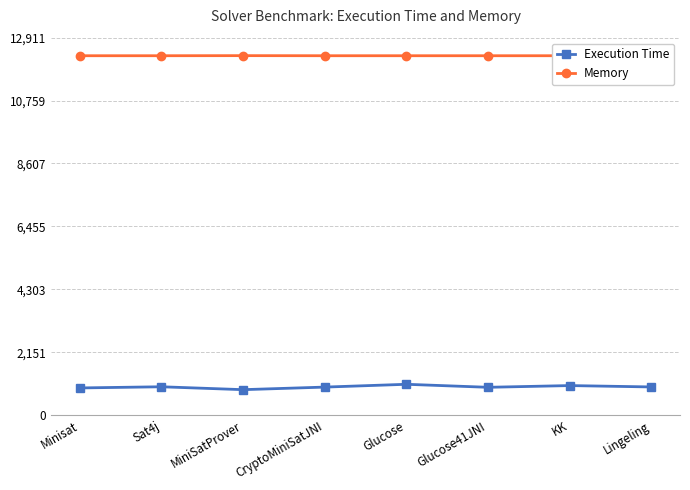

List the series in order of their peak value, lowest first.

Execution Time, Memory